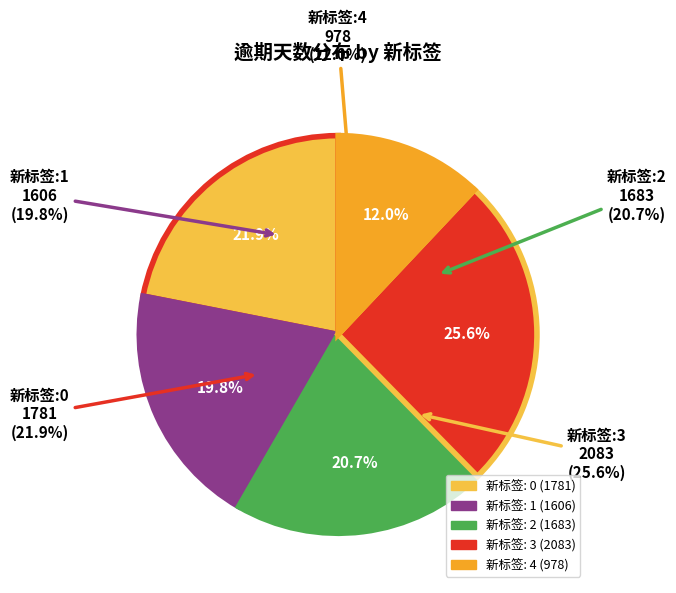

Which slice is the largest?

3